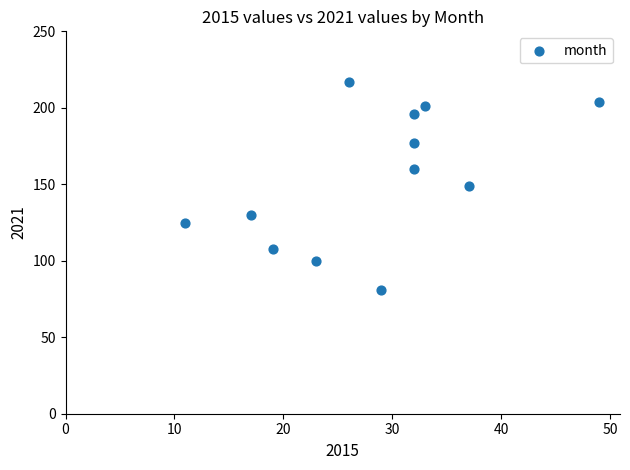

What is the range of Y values (max minus min)?

136